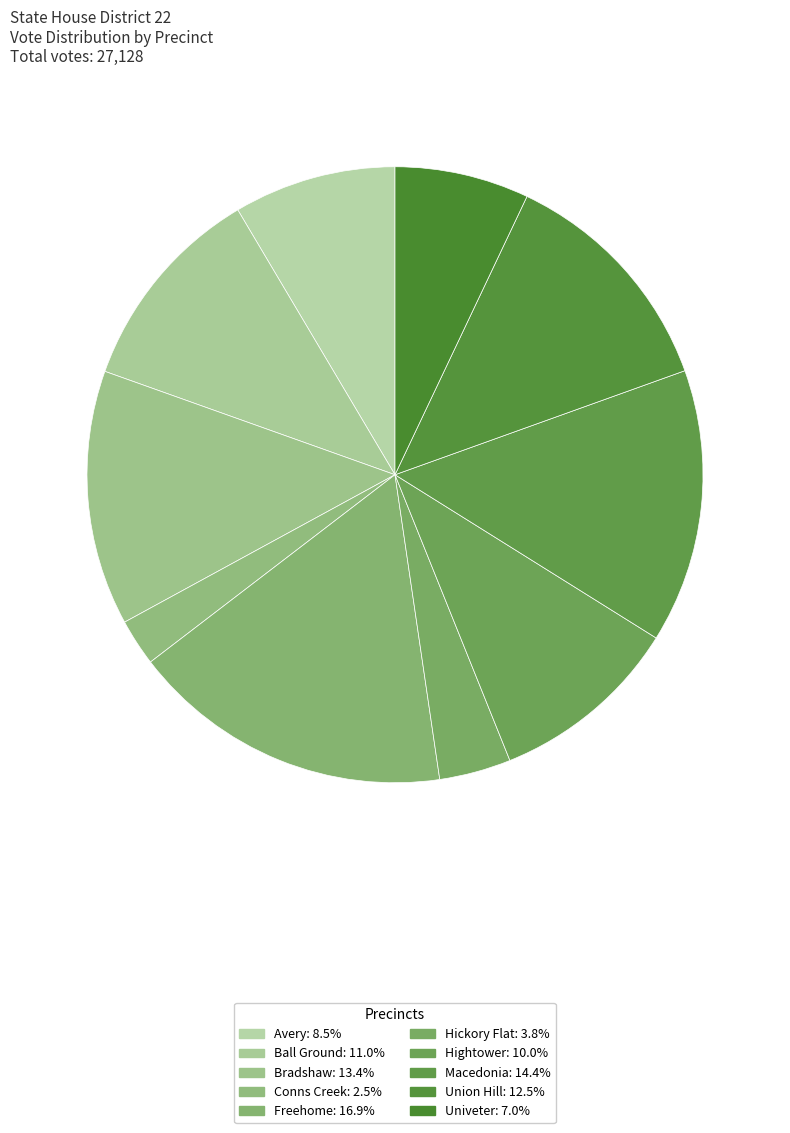

Is the sum of Freehome and Ball Ground greater than half?

No